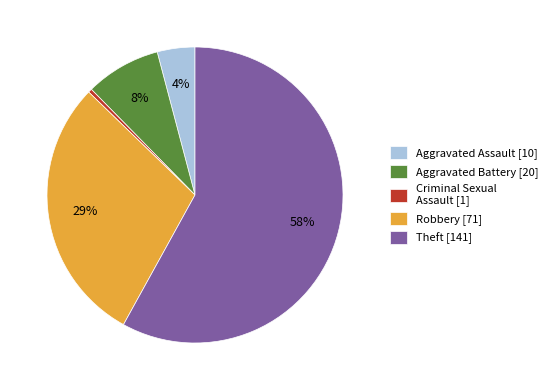

Is it true that Aggravated Battery [20] is 8% of the pie?

True